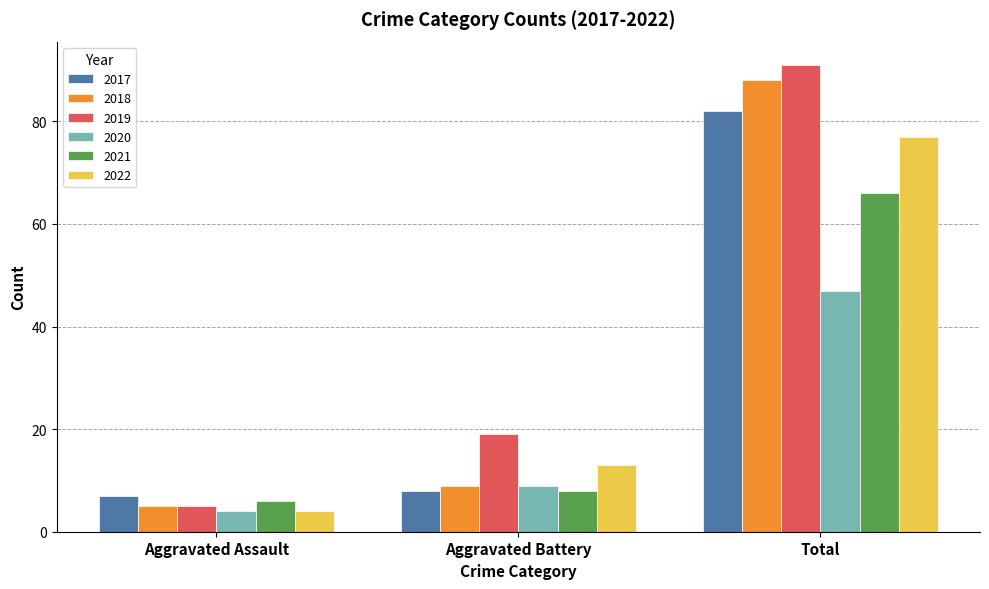

What position from the left is Aggravated Battery?

2